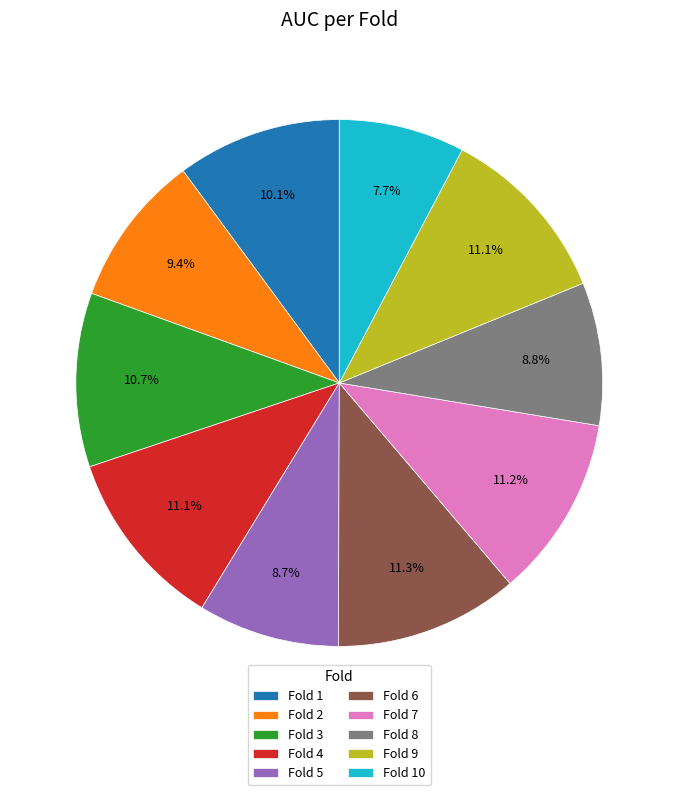

Which slice is the smallest?

Fold 10